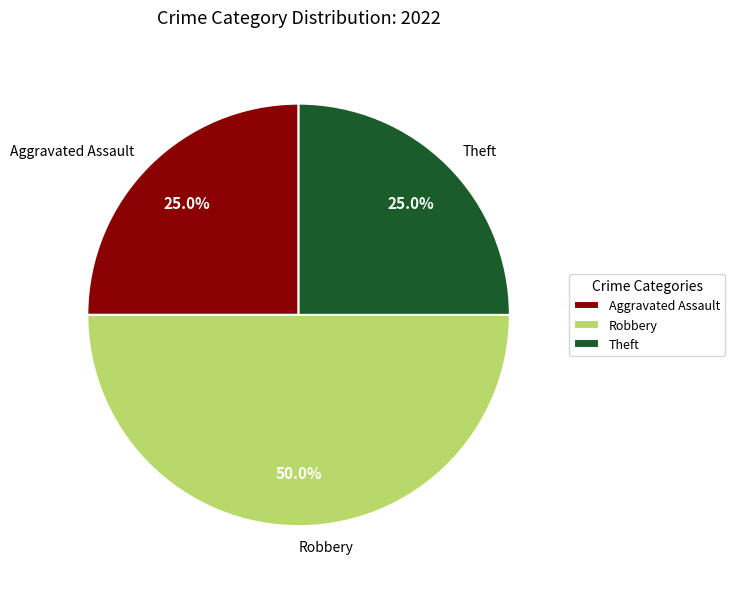

Which slice is the largest?

Robbery